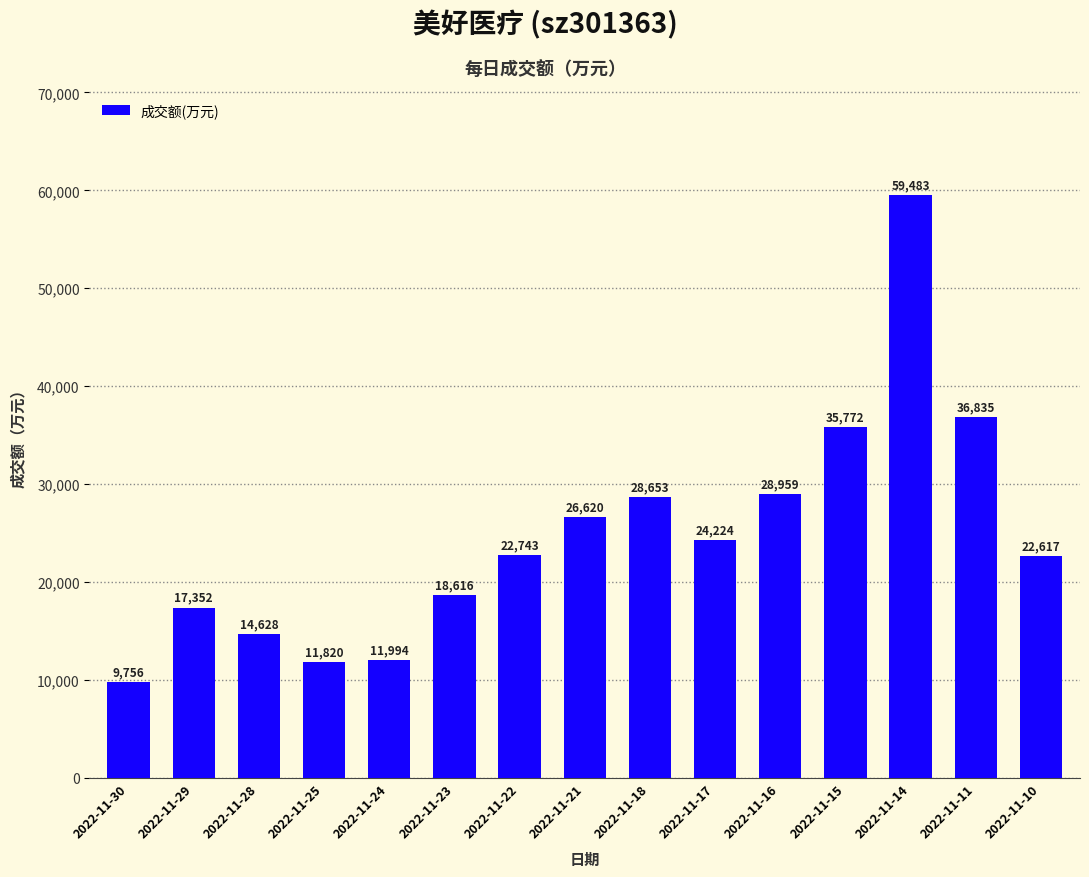

What is the difference between the values at 2022-11-22 and 2022-11-28?

8115